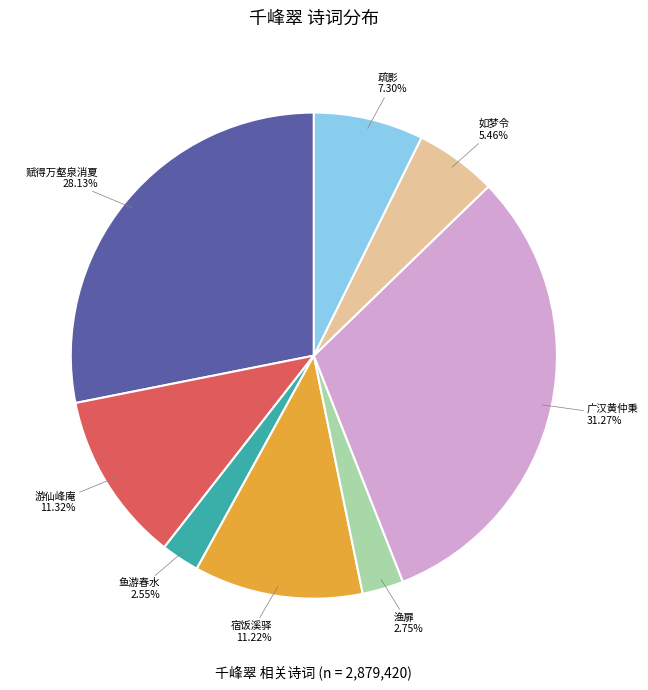

Which slice is the largest?

广汉黄仲秉